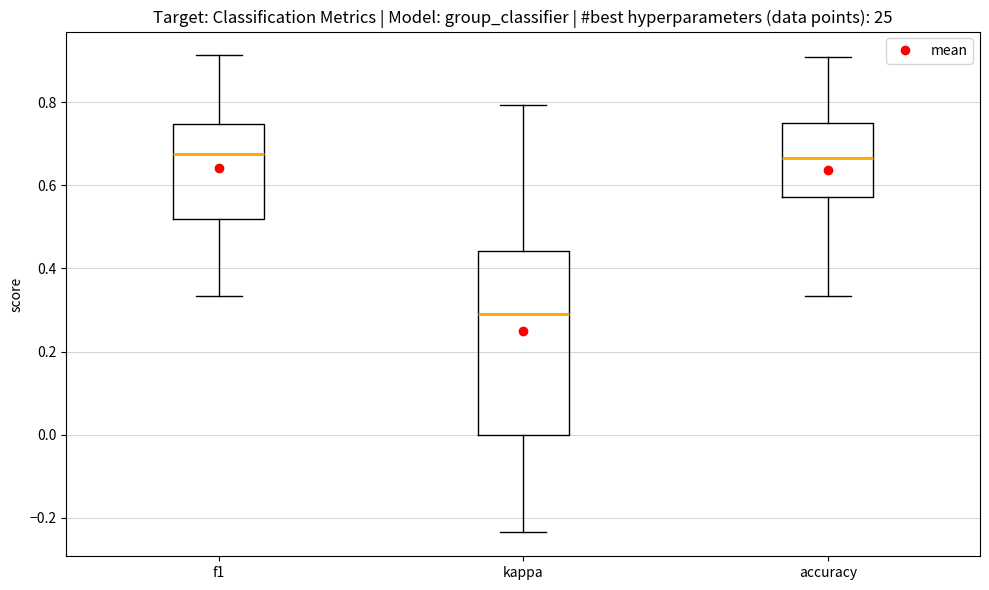

Where does the lower whisker of the box for f1 end on the y-axis? The values are not printed on the chart, so give them approximately, as read against the axis.

0.34